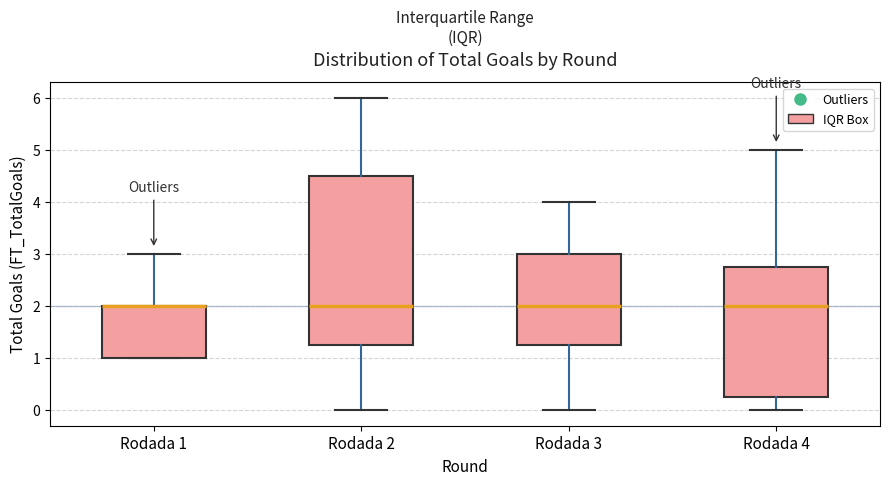

Reading left to right, read every box against the y-axis: the position of its median line, the range the box covers, and the ends of its whiskers. The values are not printed on the chart, so give them approximately, as read against the axis.

Rodada 1: median 2.0 (drawn on the box's upper edge), box 1.0 to 2.0, whiskers 1.0 to 3.0
Rodada 2: median 2.0, box 1.3 to 4.5, whiskers 0.0 to 6.0
Rodada 3: median 2.0, box 1.3 to 3.0, whiskers 0.0 to 4.0
Rodada 4: median 2.0, box 0.3 to 2.8, whiskers 0.0 to 5.0